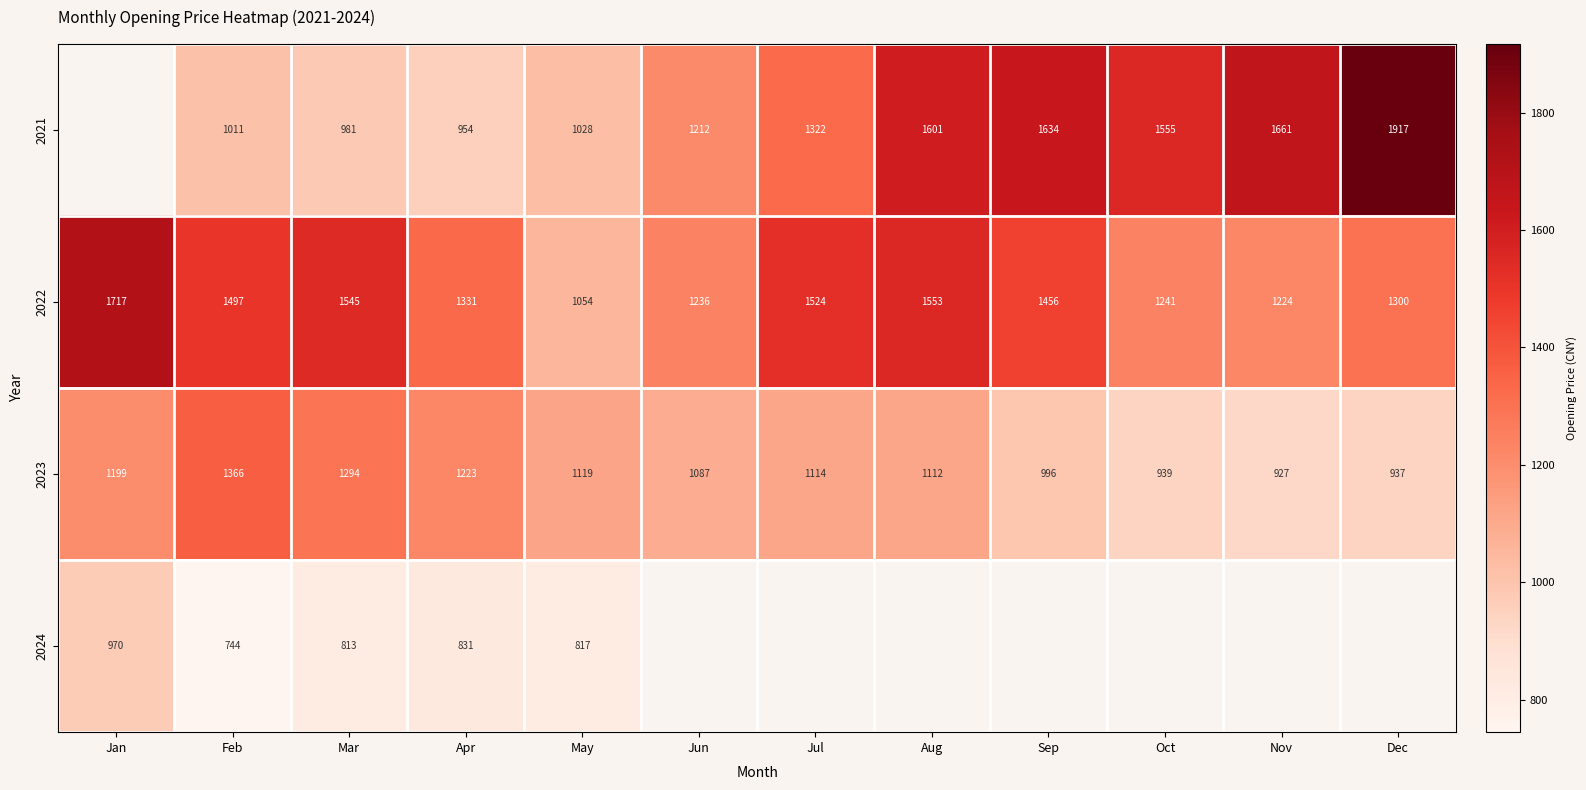

The value of 2024 at May is 817.0. True or false?

True